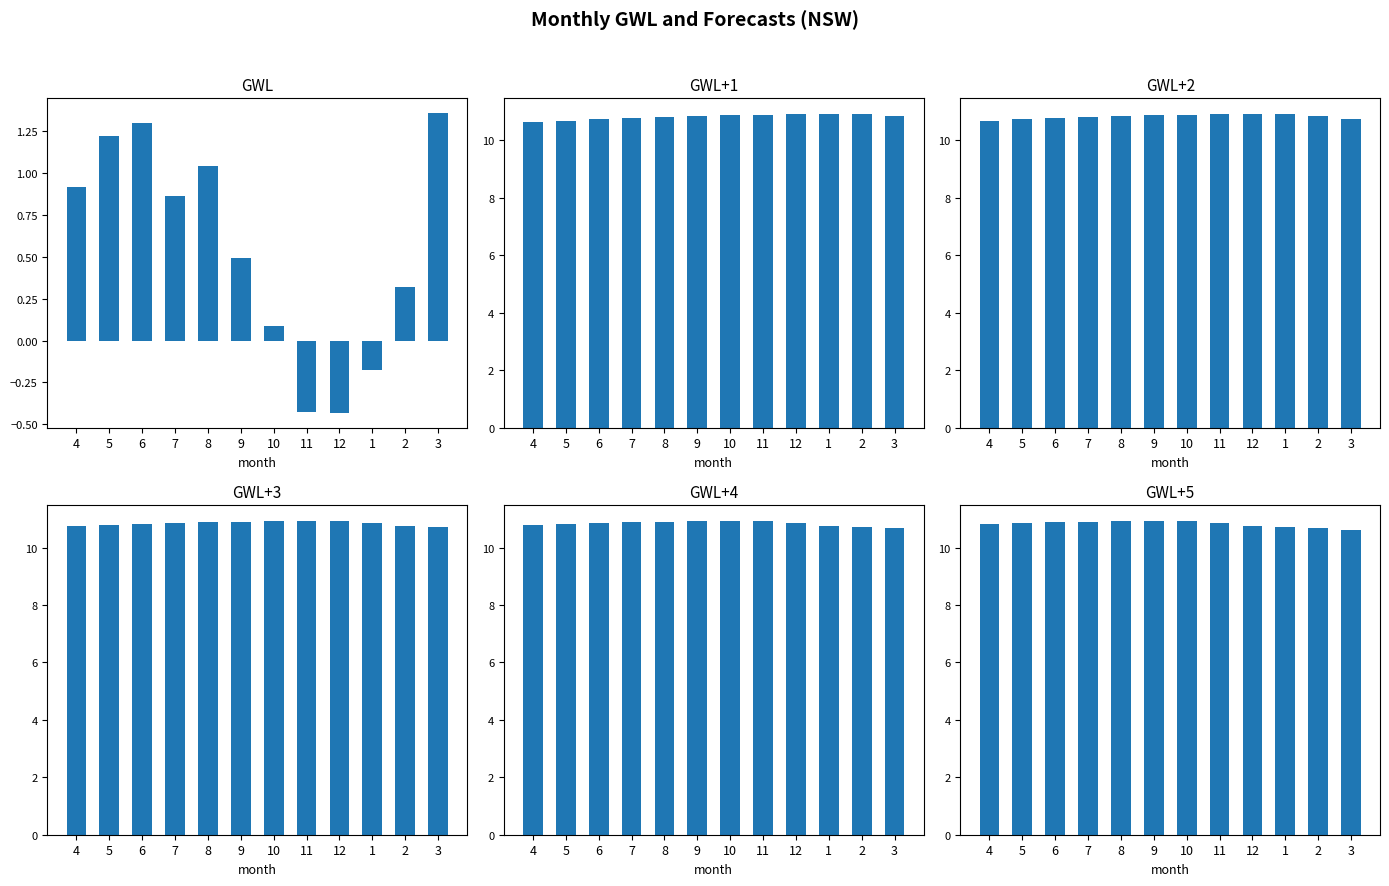

True or false: GWL+1 has a value of 10.9 at 10.

True